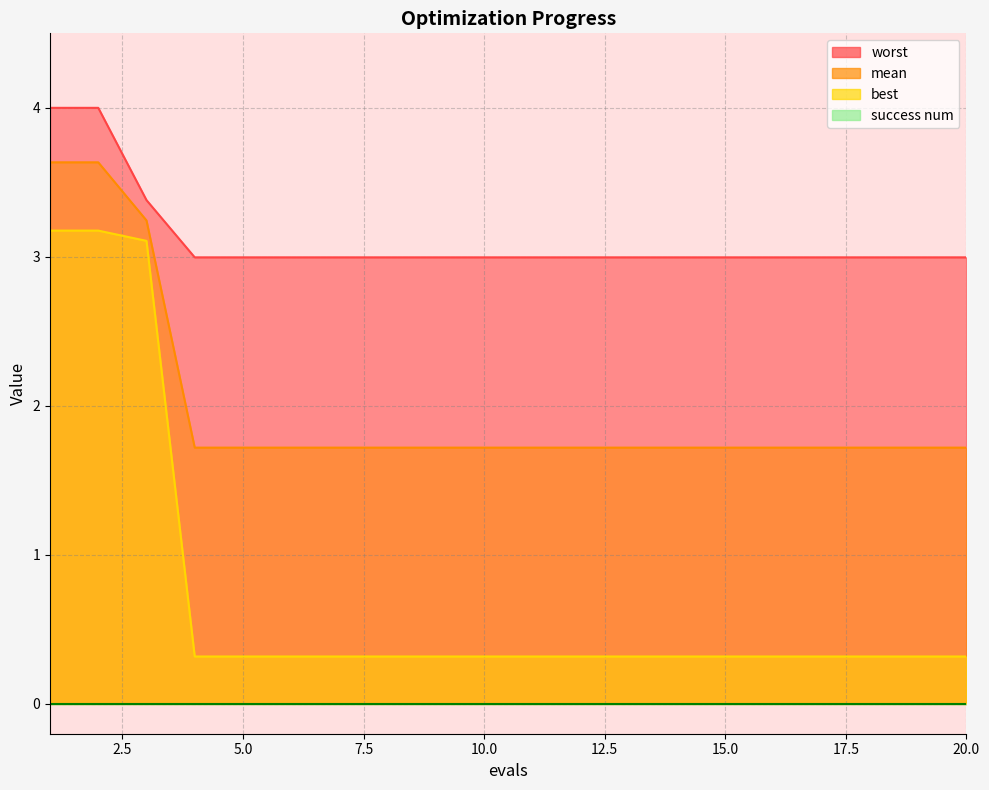

What is the total value across all series at 20?

5.0